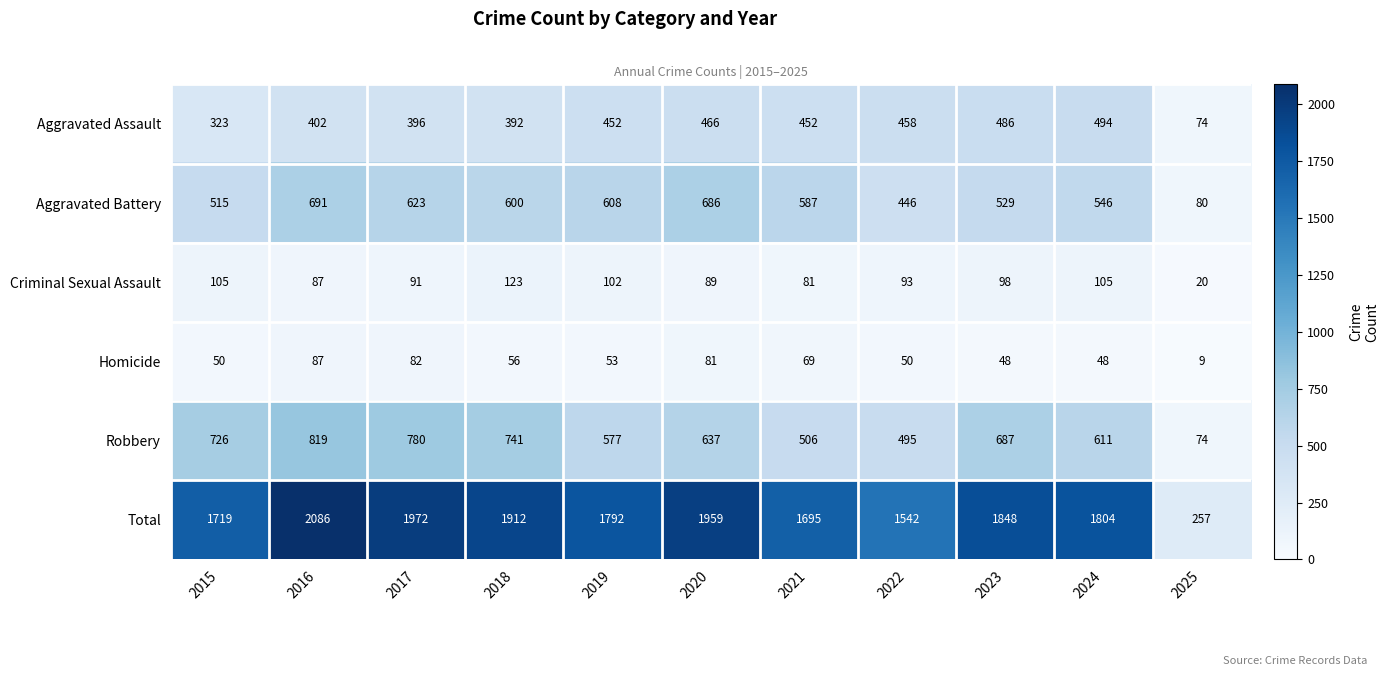

What is the difference between the Criminal Sexual Assault values at 2018 and 2016?

36